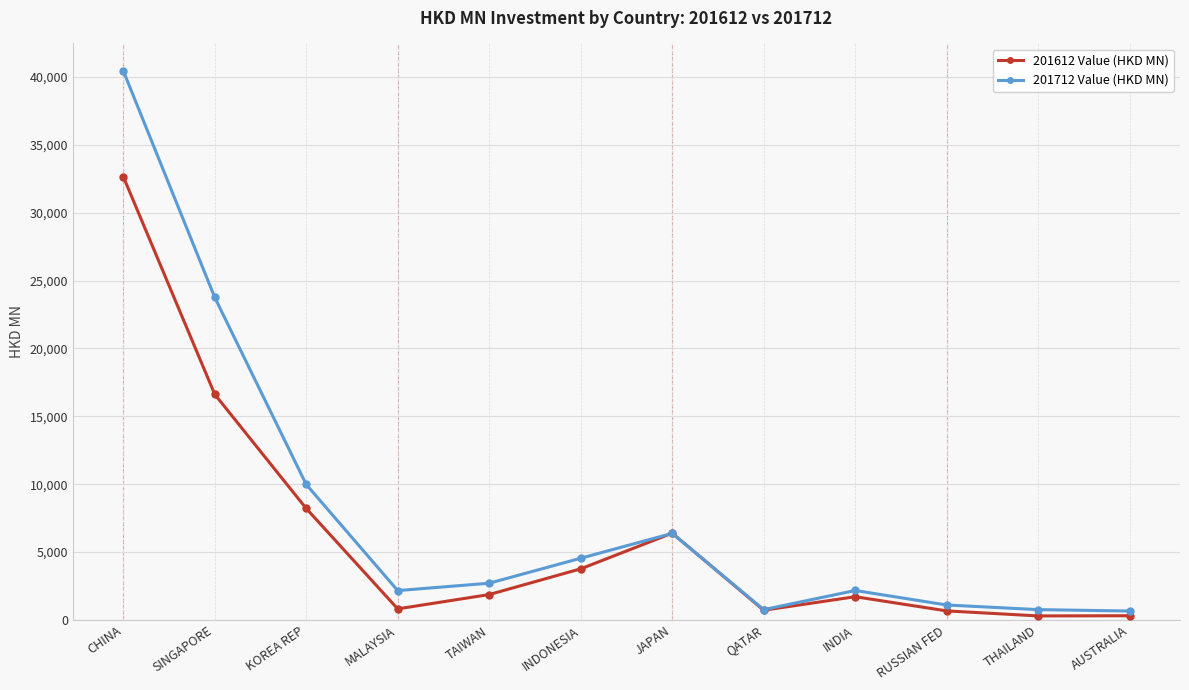

True or false: 201612 Value (HKD MN) has more than 1 interior local peaks.

True